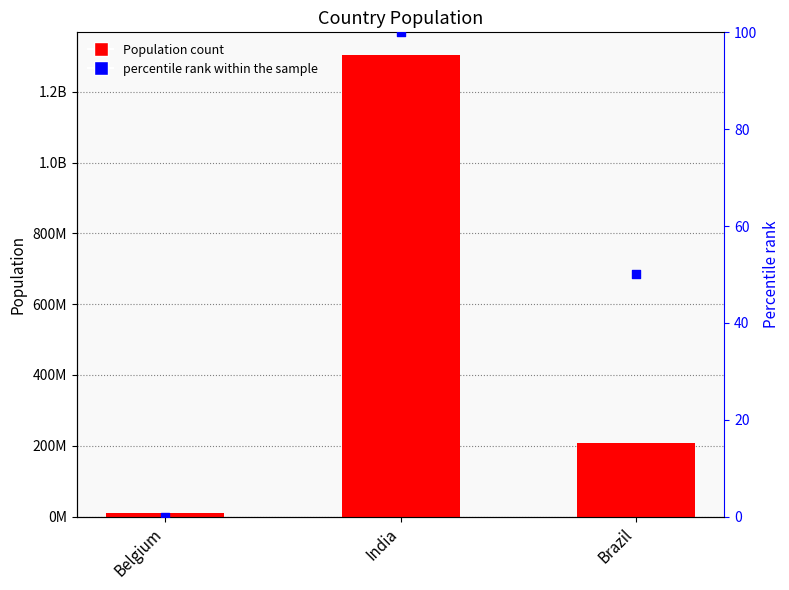

Which series has the largest total across all categories?

Population